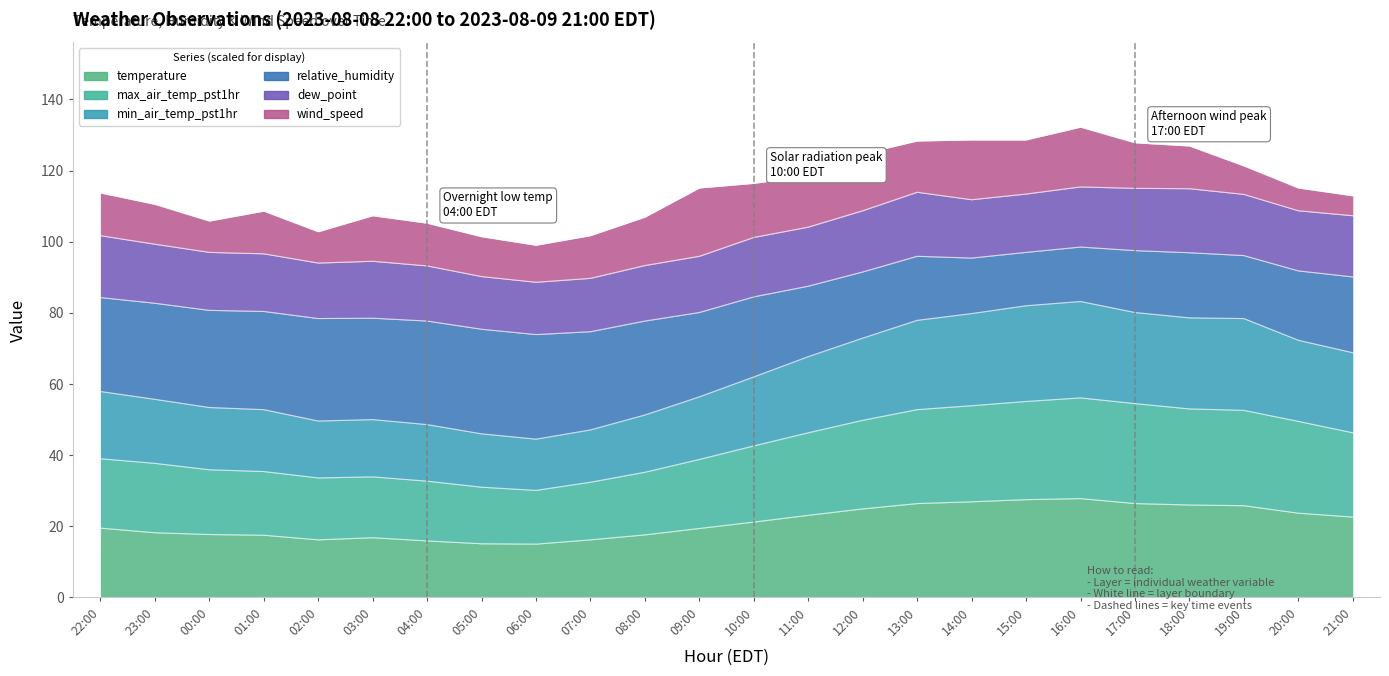

The min_air_temp_pst1hr series shows 99.1 at 09:00. True or false?

False